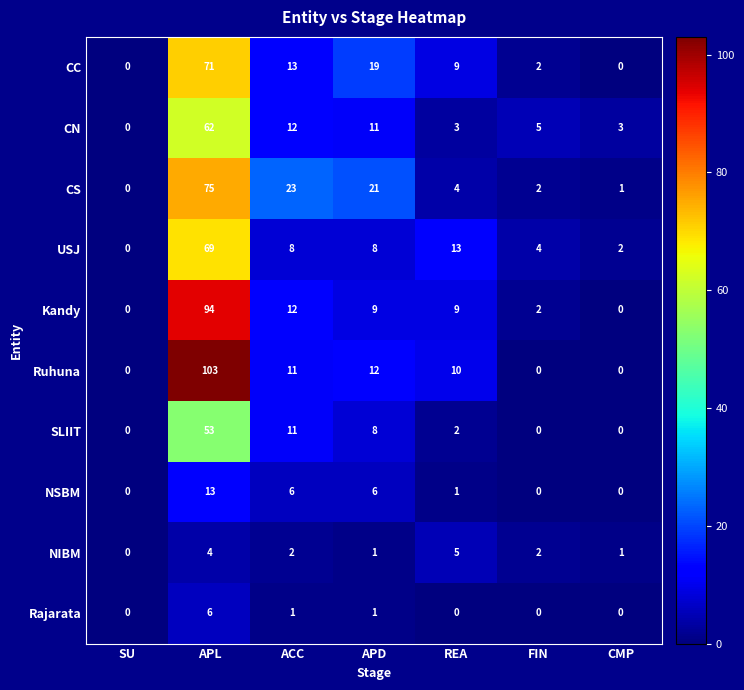

What is the average value of the CN series?

14